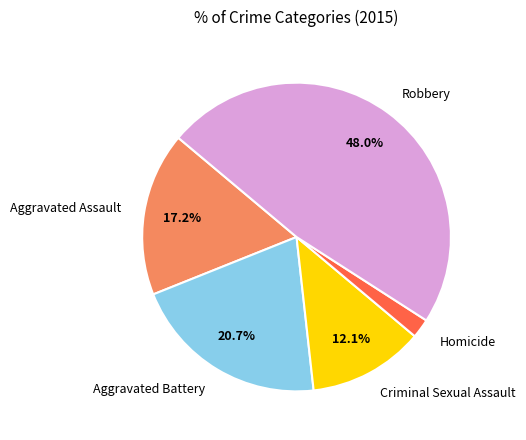

Approximately how many times larger is the value at Robbery compared to Criminal Sexual Assault?

4.0